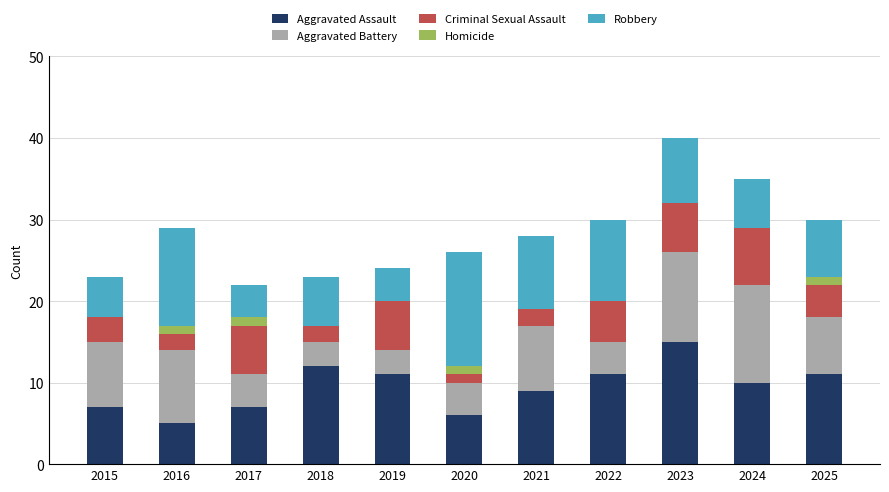

How many series are shown in this chart?

5